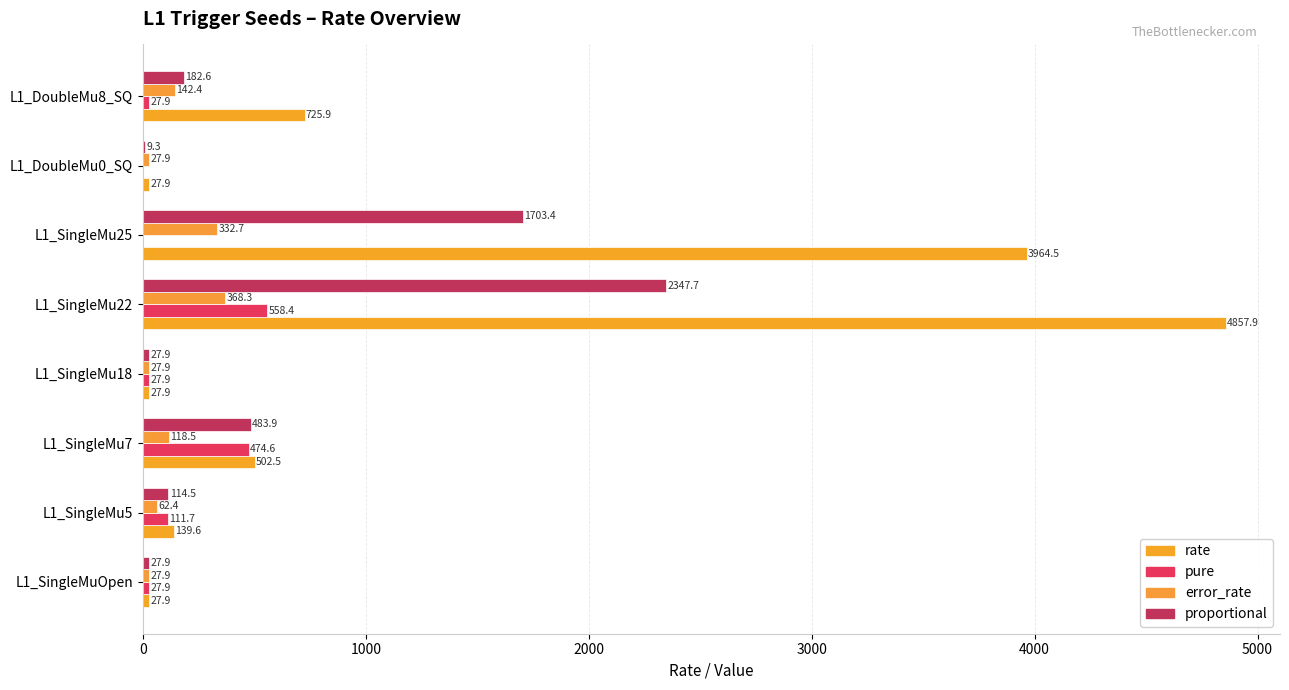

What position from the left is L1_SingleMu7?

3